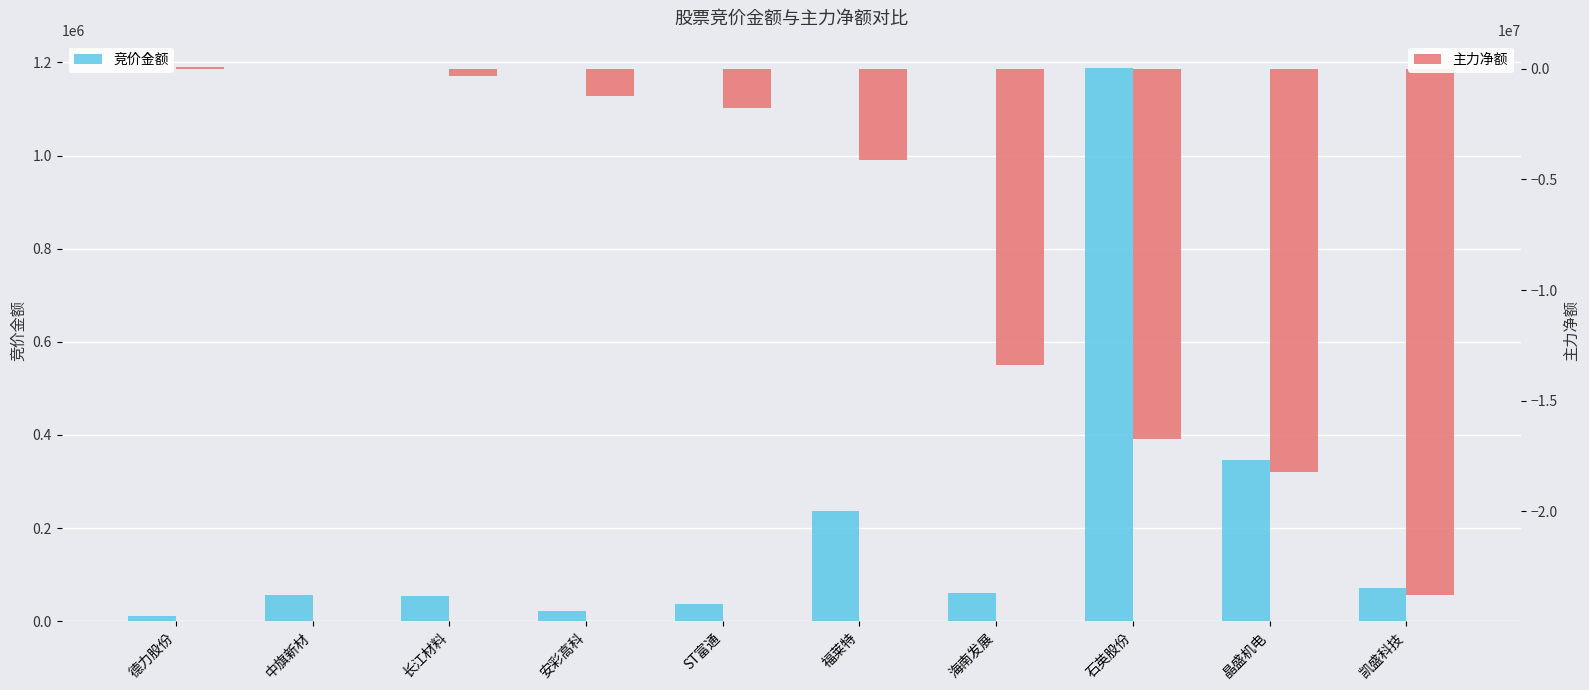

Which has a higher value, 福莱特 or ST富通?

福莱特